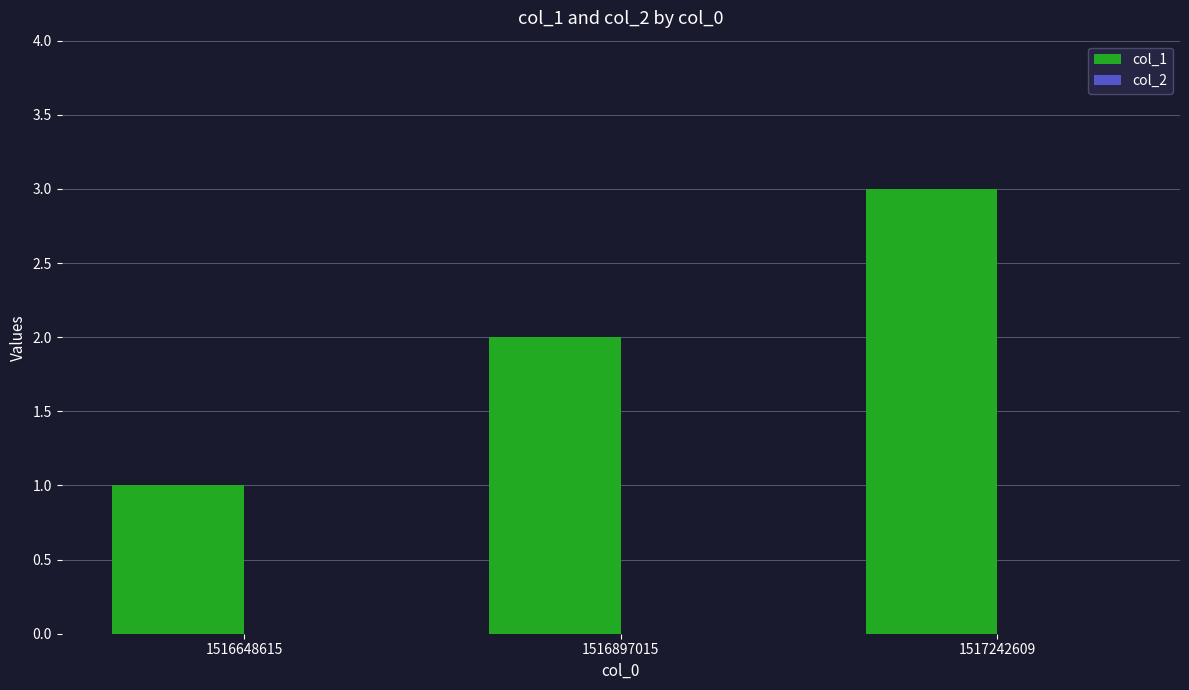

Which category has the lowest value across all series?

1516648615